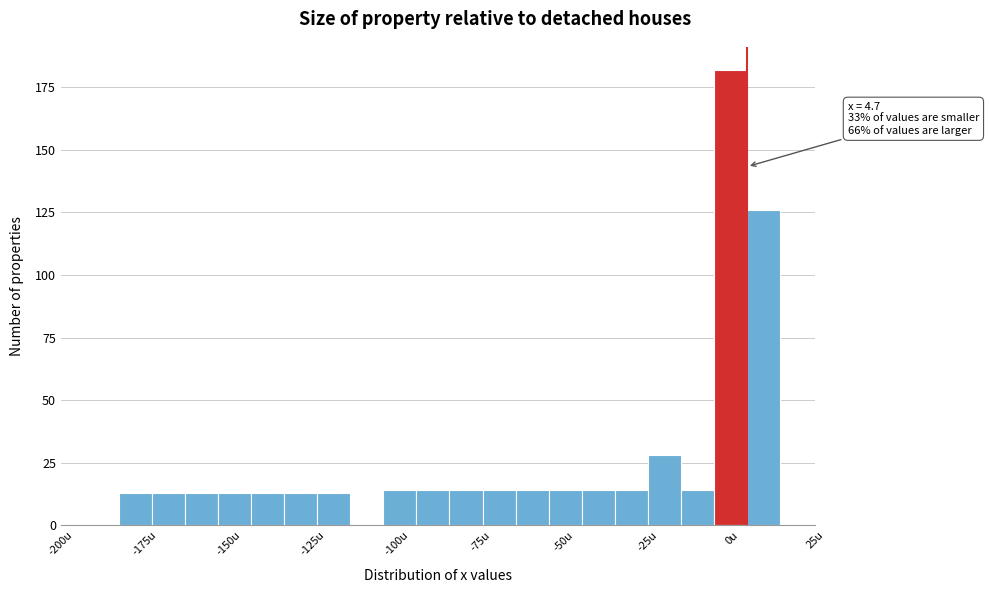

Read against the x-axis, roughly where is the centre of the tallest bar?

0